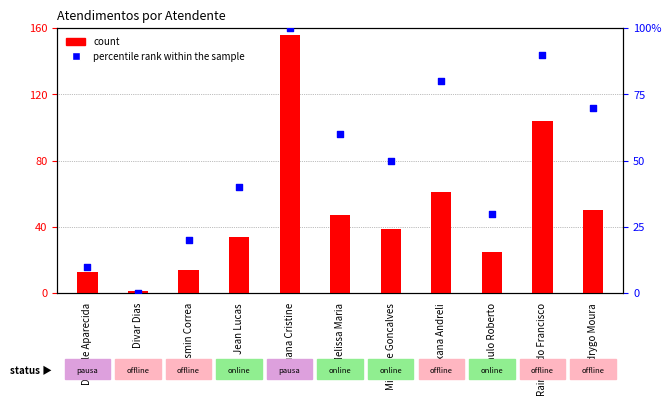

Which series reaches the minimum Y coordinate?

percentile rank within the sample